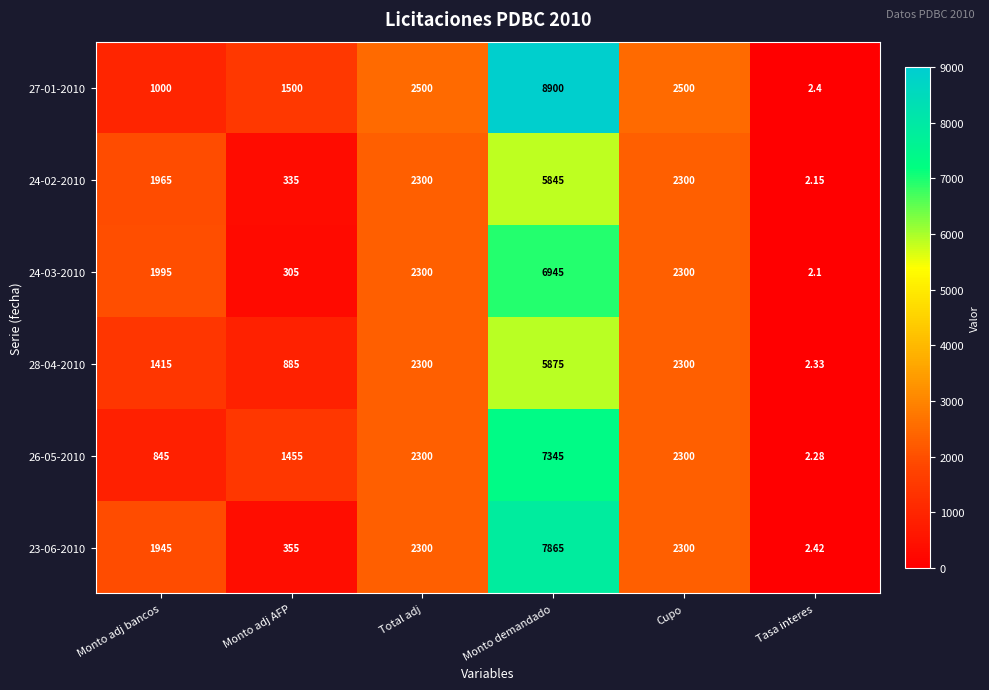

How many categories are shown in the chart?

6